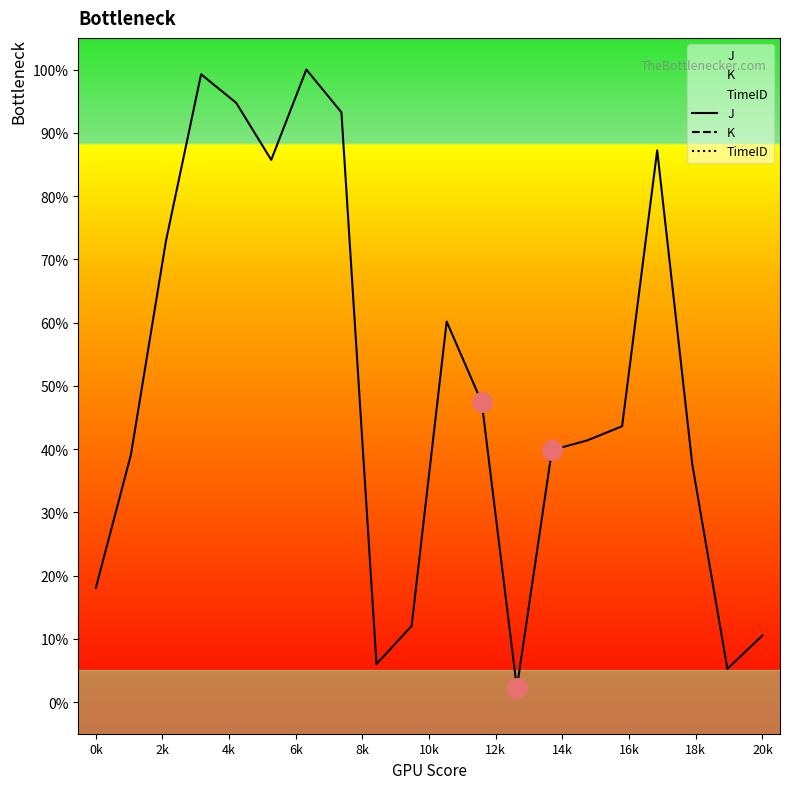

Which series contains the lowest Y value?

J